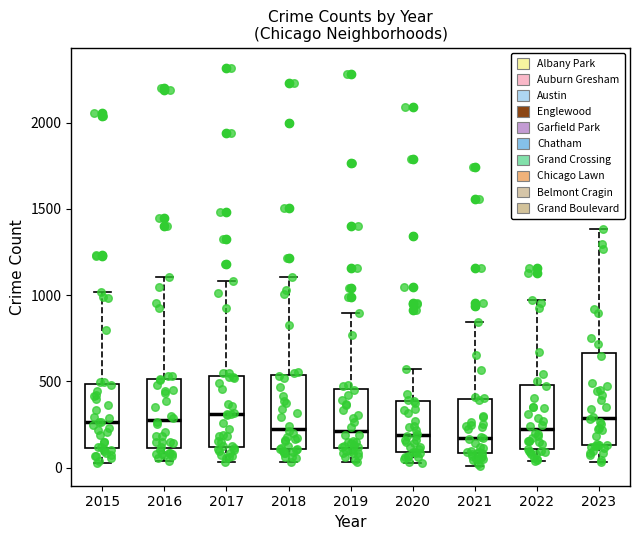

Reading left to right, transcribe this box plot: for each box, give where its median line is, the range the box spans, and where its two whiskers end, as read against the y-axis. The values are not printed on the chart, so give them approximately, as read against the axis.

2015: median 250, box 100 to 500, whiskers 50 to 1000
2016: median 300, box 100 to 500, whiskers 50 to 1100
2017: median 300, box 100 to 550, whiskers 50 to 1100
2018: median 250, box 100 to 550, whiskers 50 to 1100
2019: median 200, box 100 to 450, whiskers 50 to 900
2020: median 200, box 100 to 400, whiskers 50 to 550
2021: median 150, box 100 to 400, whiskers 0 to 850
2022: median 200, box 100 to 500, whiskers 50 to 950
2023: median 300, box 150 to 650, whiskers 50 to 1400